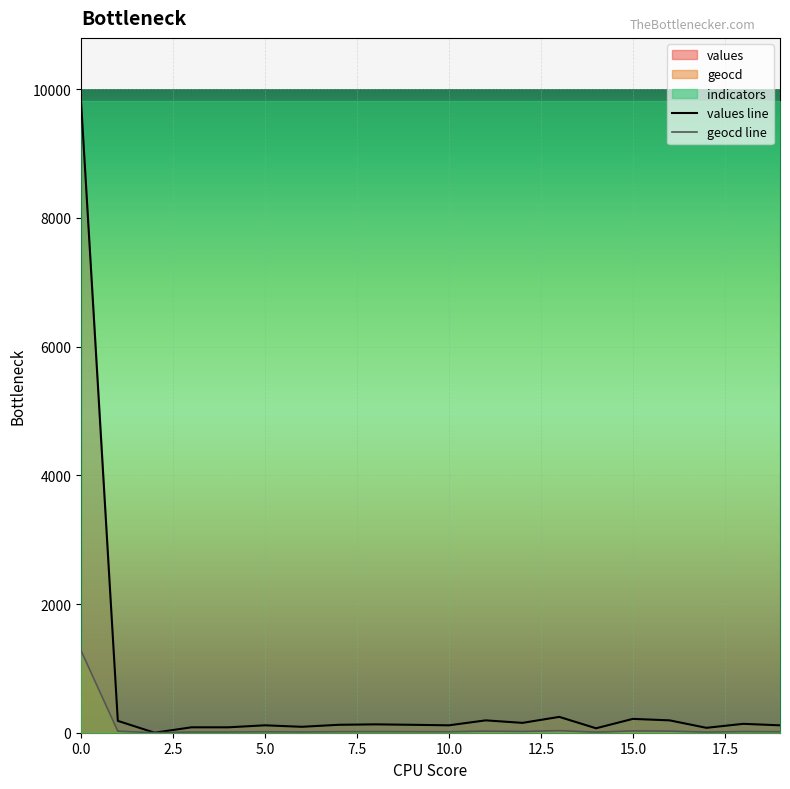

Reading left to right, extract all data points from this chart.

values: 0=9815	1=184	2=0	3=84	4=84	5=115	6=92	7=123	8=130	9=123	10=115	11=192	12=153	13=246	14=69	15=215	16=192	17=76	18=138	19=115
geocd: 0=1276	1=24	2=0	3=11	4=11	5=15	6=12	7=16	8=17	9=16	10=15	11=25	12=20	13=32	14=9	15=28	16=25	17=10	18=18	19=15